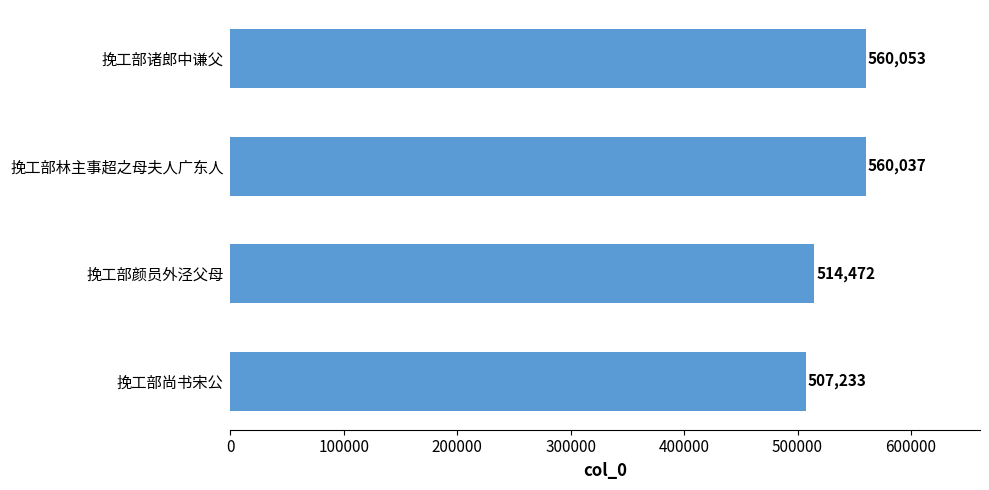

How many categories are shown in the chart?

4